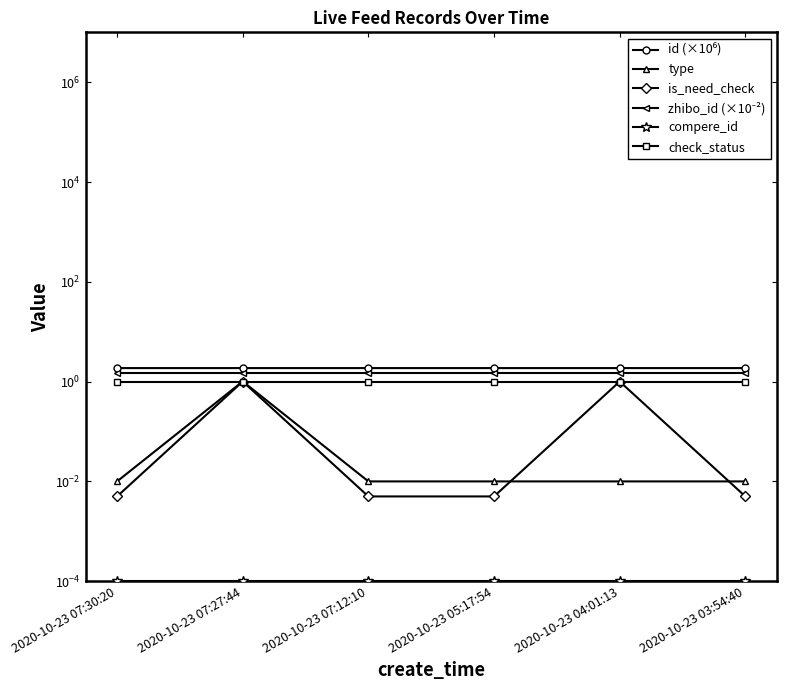

True or false: id (×10⁶) has a value of 1.9 at 2020-10-23 04:01:13.

True